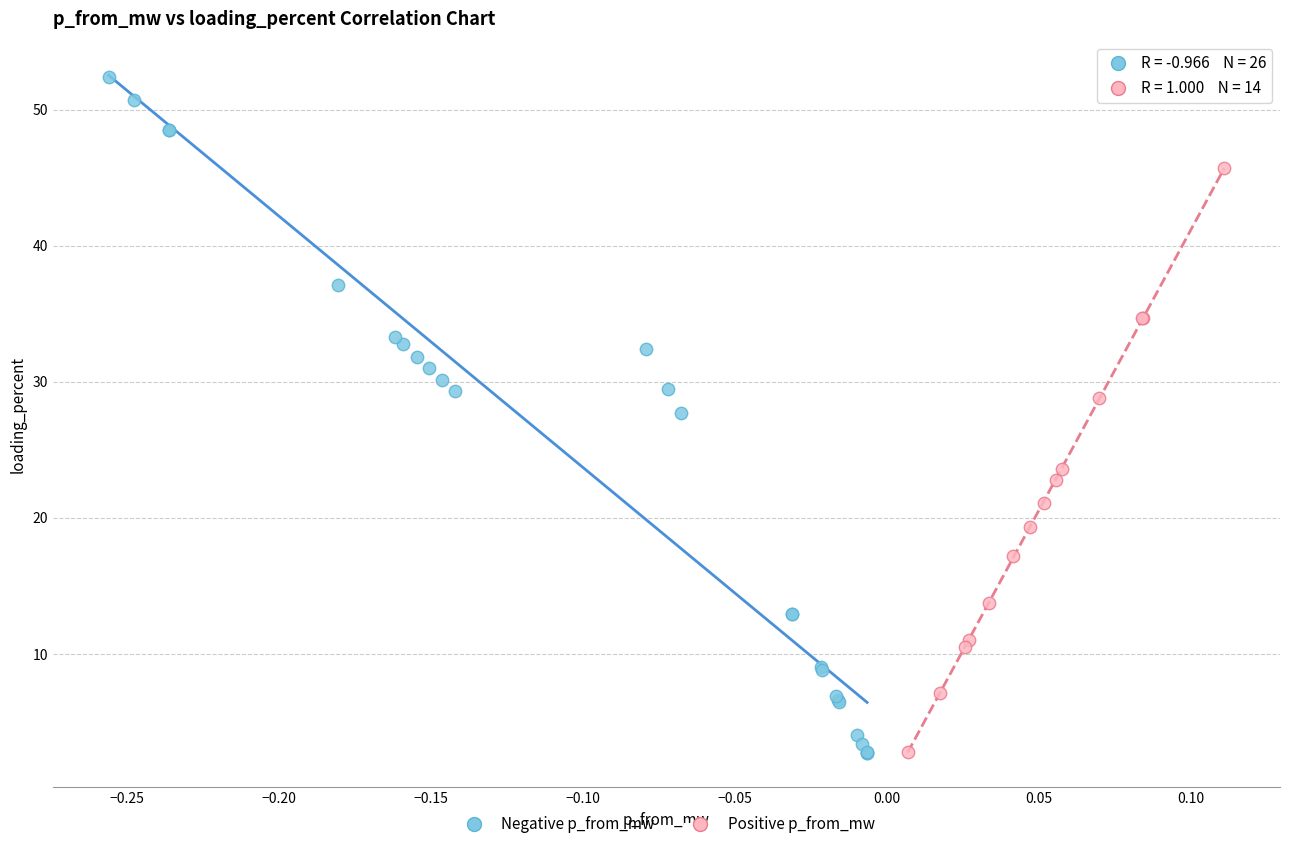

Which series has the widest spread of Y values?

Negative p_from_mw